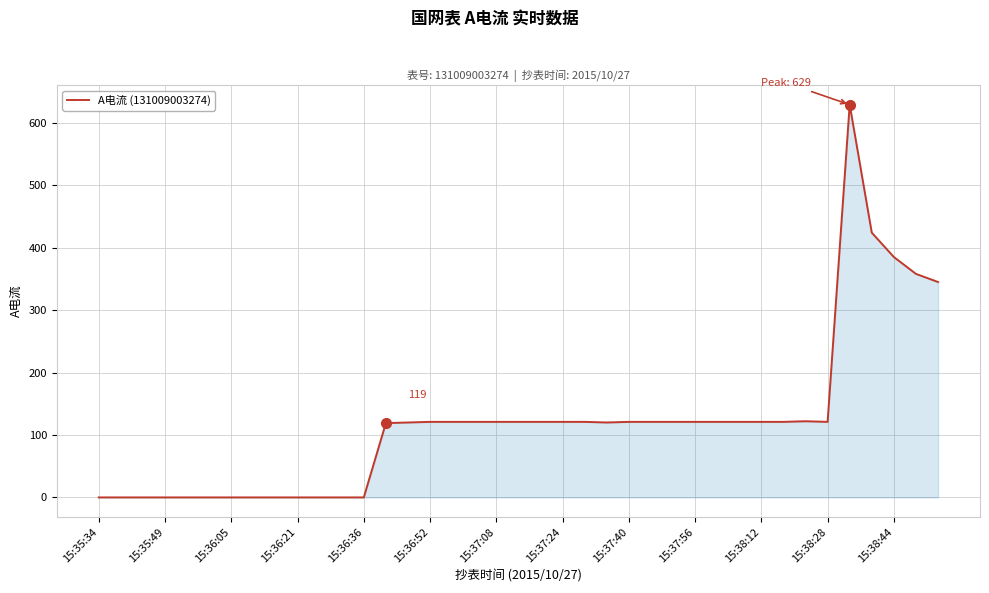

What is the difference between the maximum and minimum values?

629